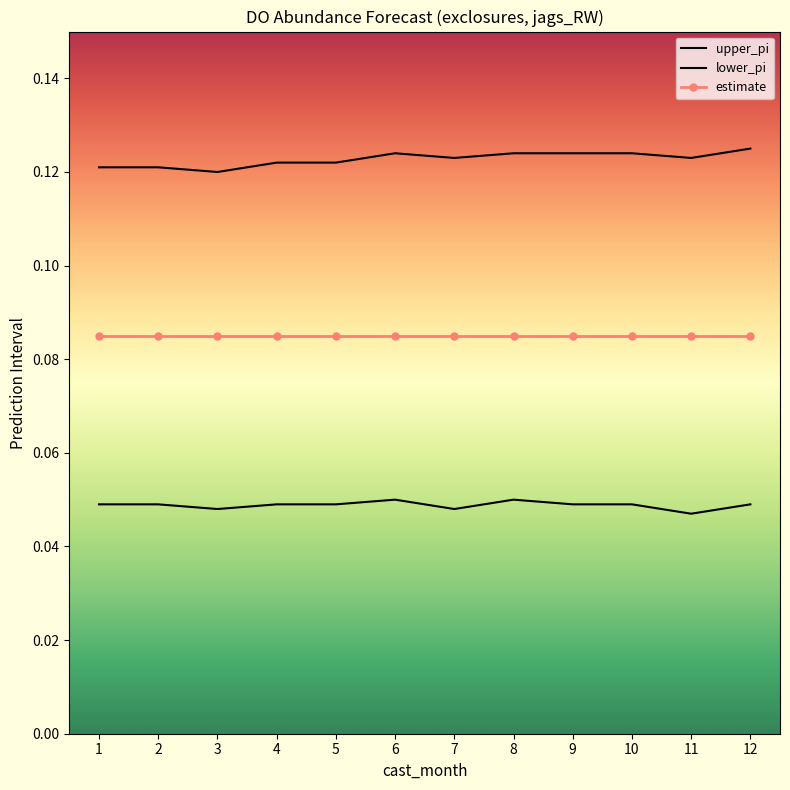

At how many categories does at least one series exceed 0?

12